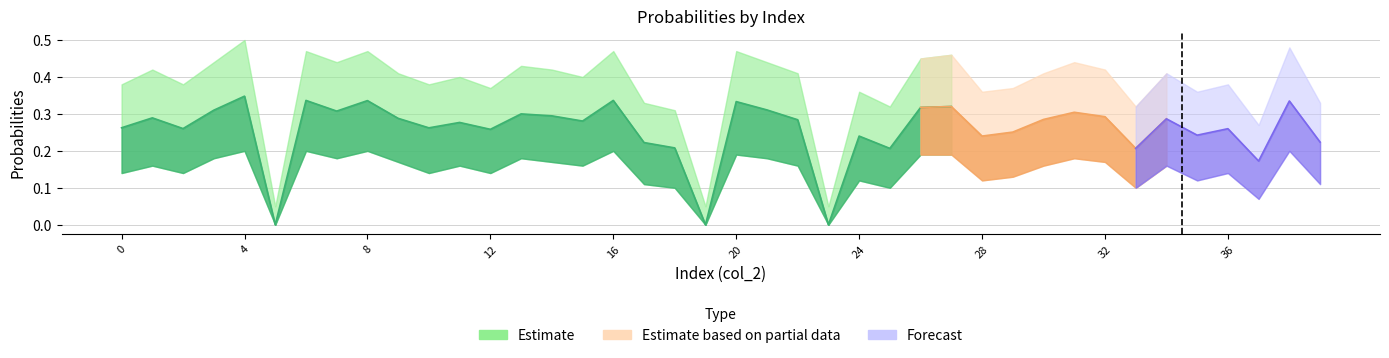

What is the average value of the Lower series?

0.1